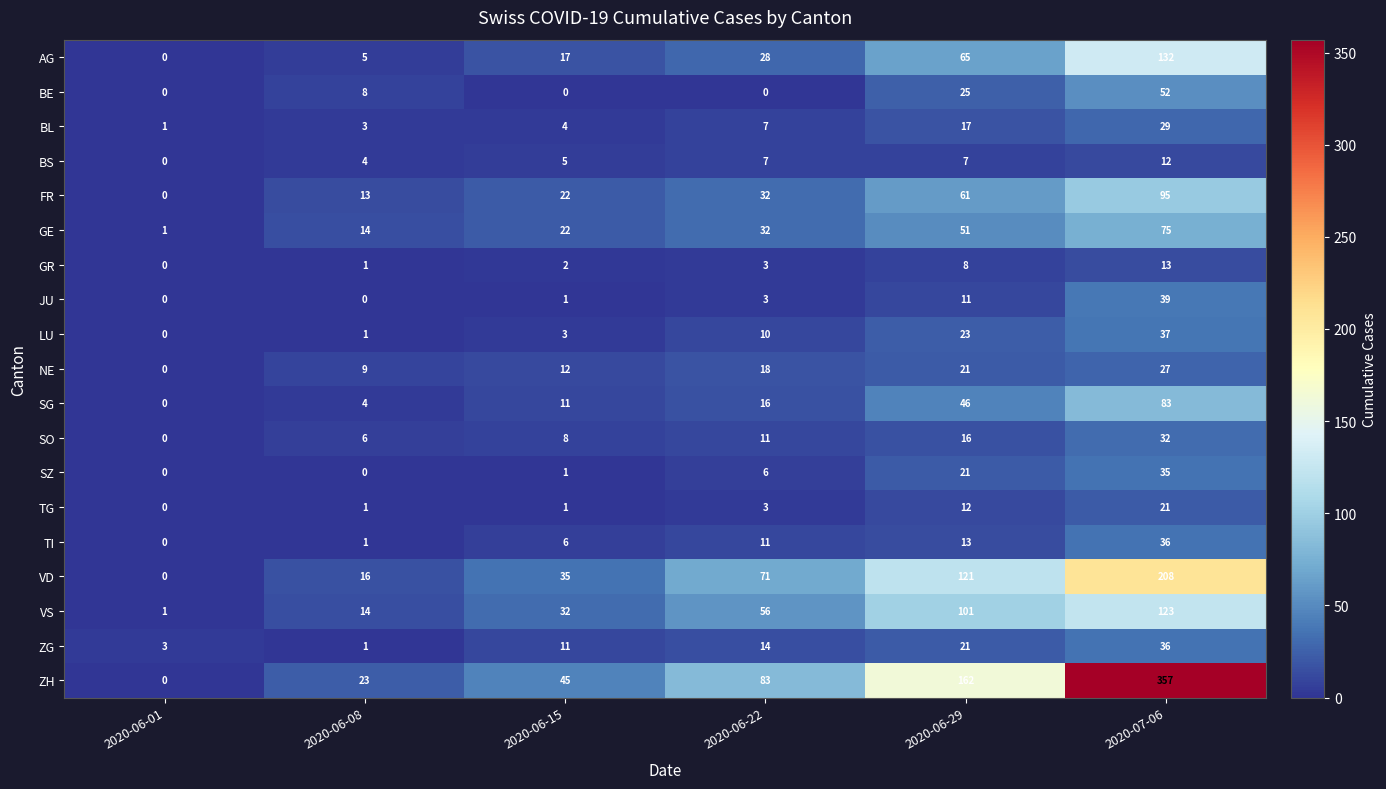

What is the difference between the SO values at 2020-06-29 and 2020-07-06?

16